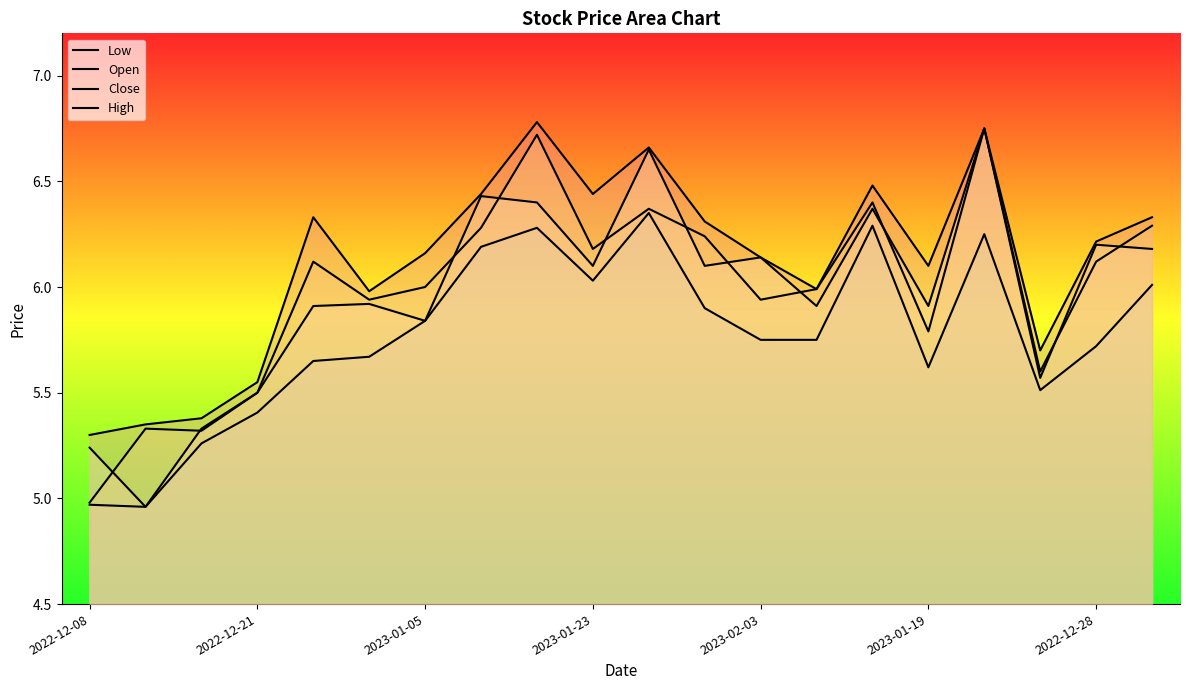

How many lines are shown in the chart?

4